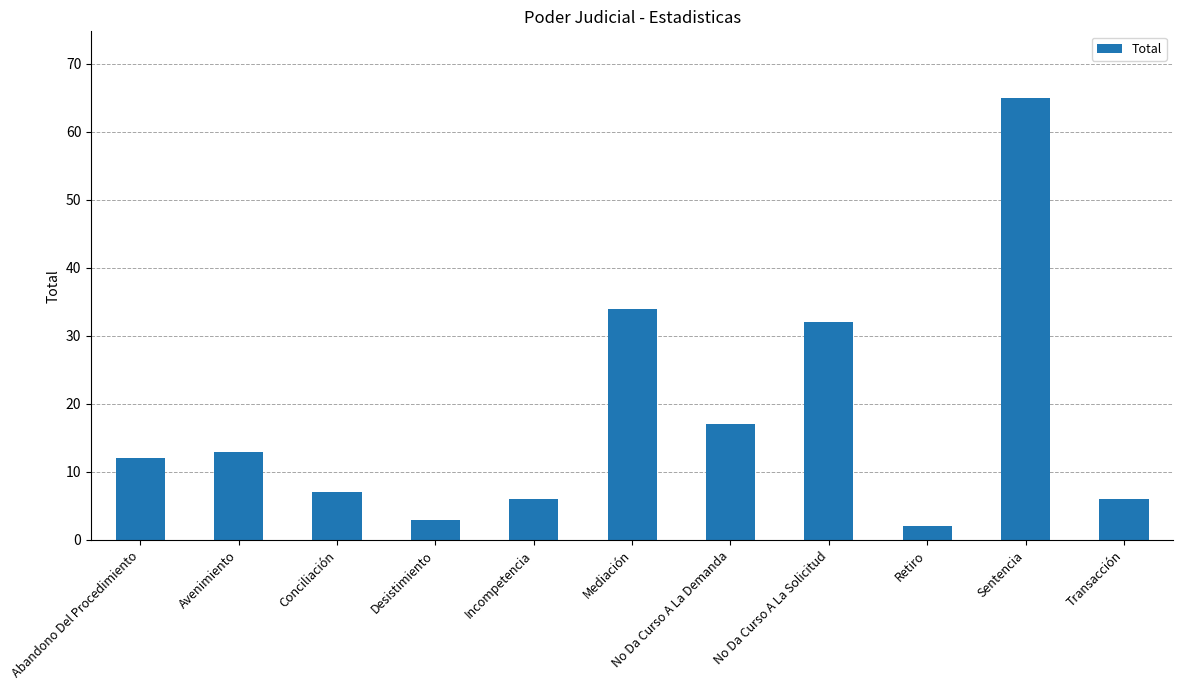

Approximately how many times larger is the value at Retiro compared to Mediación?

0.1